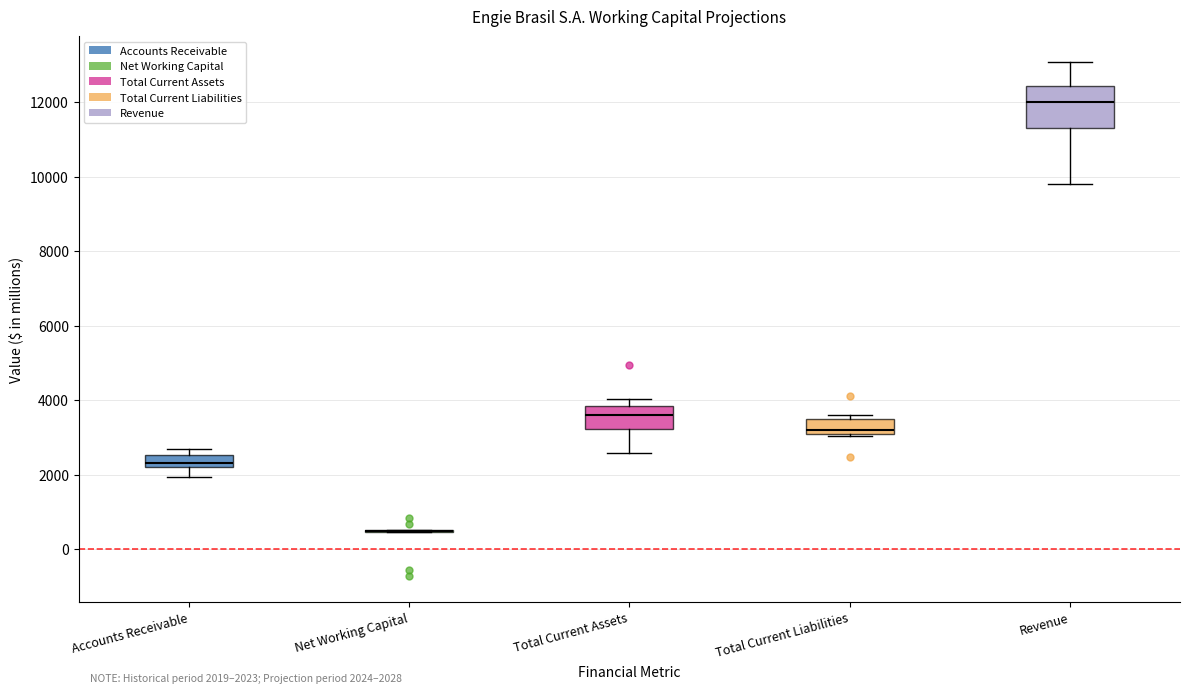

Which box is the tallest, from its lower edge to its upper edge?

Revenue